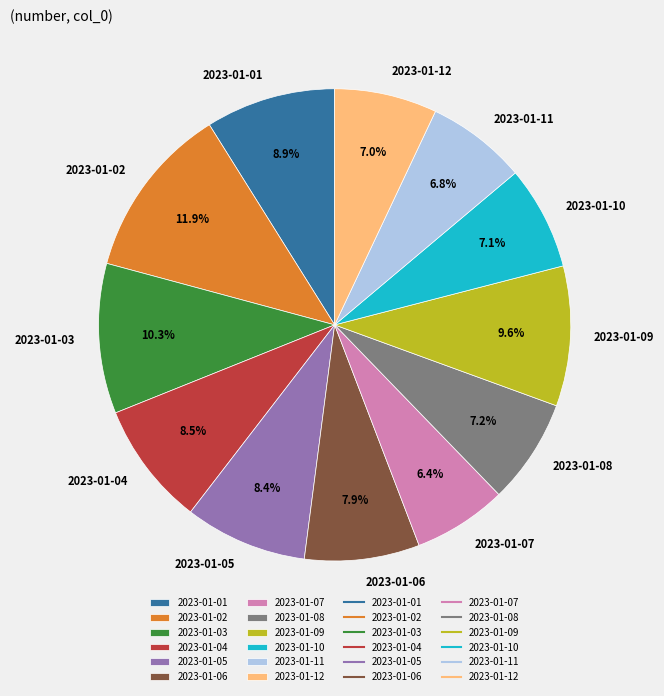

To the nearest percent, what percentage of the pie is 2023-01-06?

8%